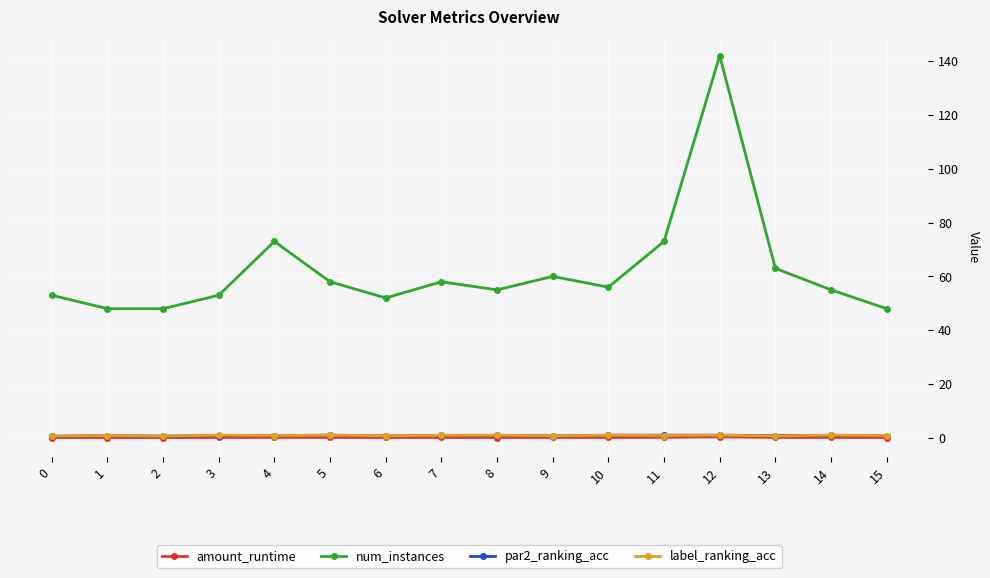

True or false: amount_runtime and num_instances cross at least once.

False